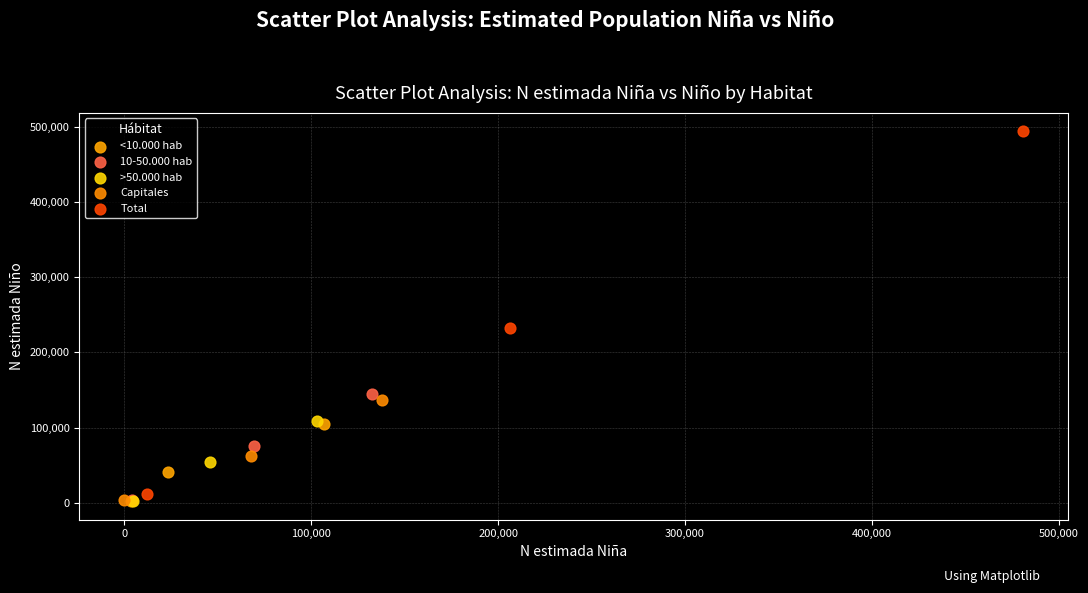

Which series has the widest spread of Y values?

Total